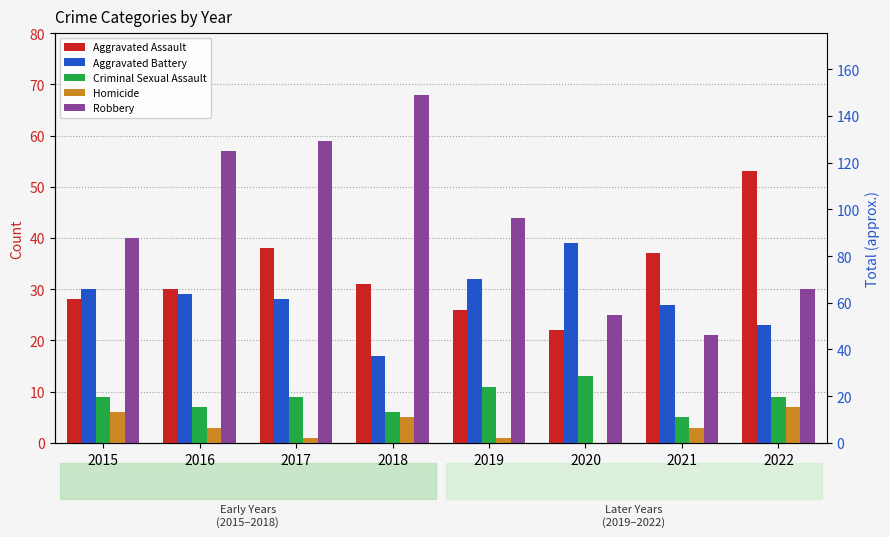

Which has a higher value, 2015 or 2020?

2015